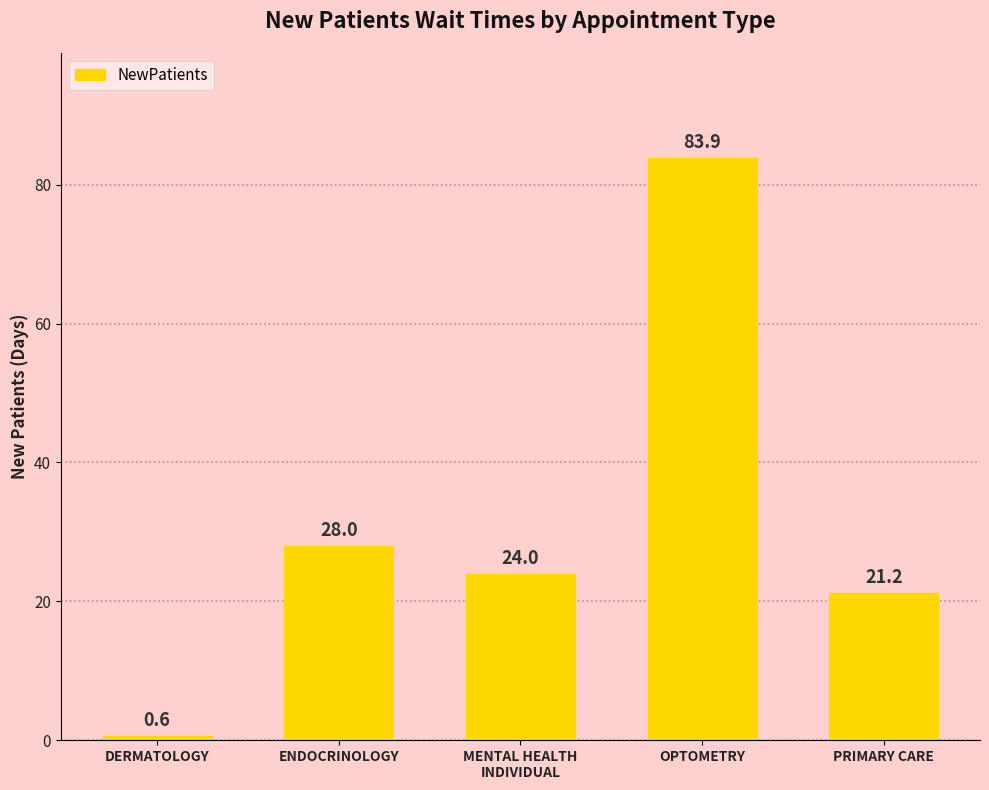

What position from the left is MENTAL HEALTH
INDIVIDUAL?

3